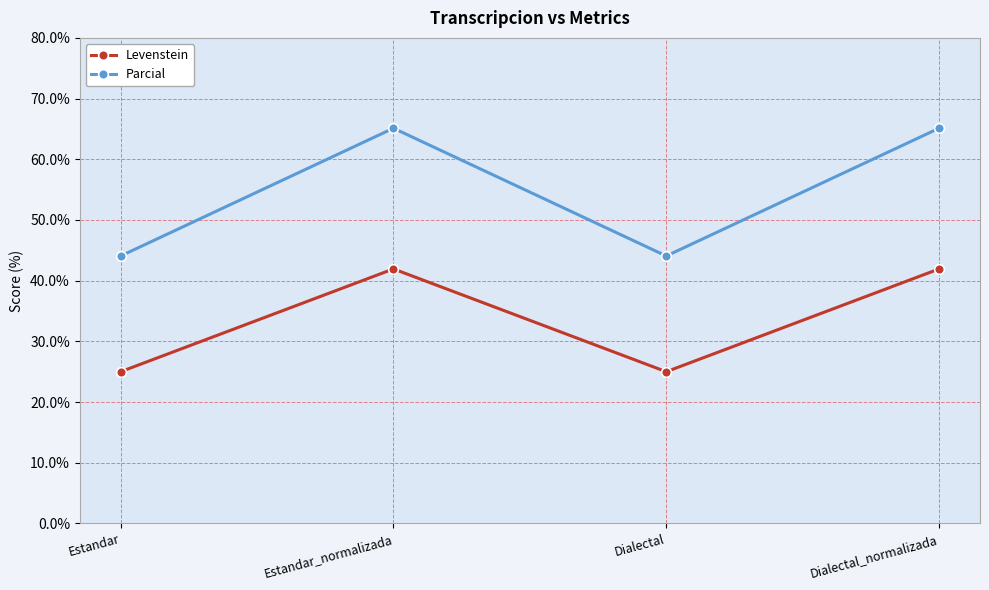

Which series has the widest spread of values?

Parcial